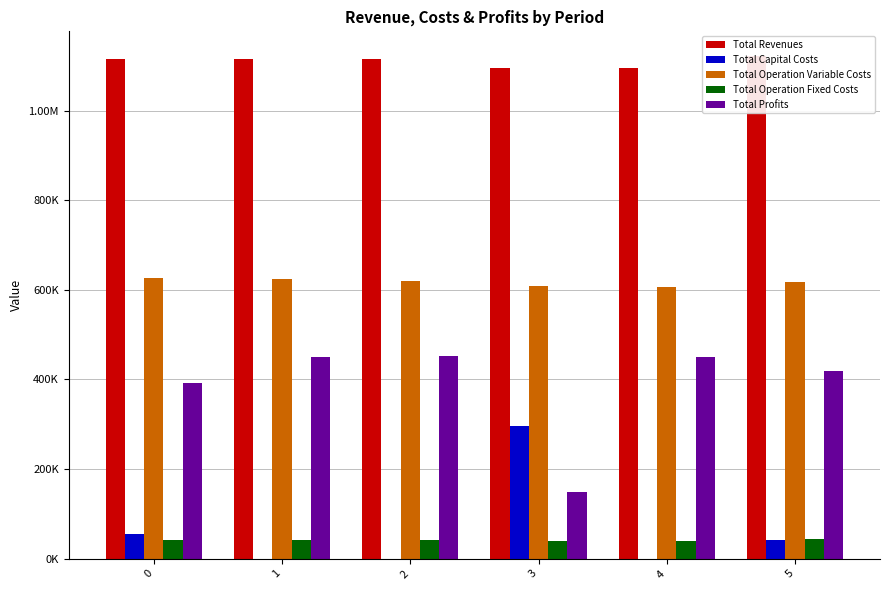

What value does the Total Operation Variable Costs series have at 3?

608066.6